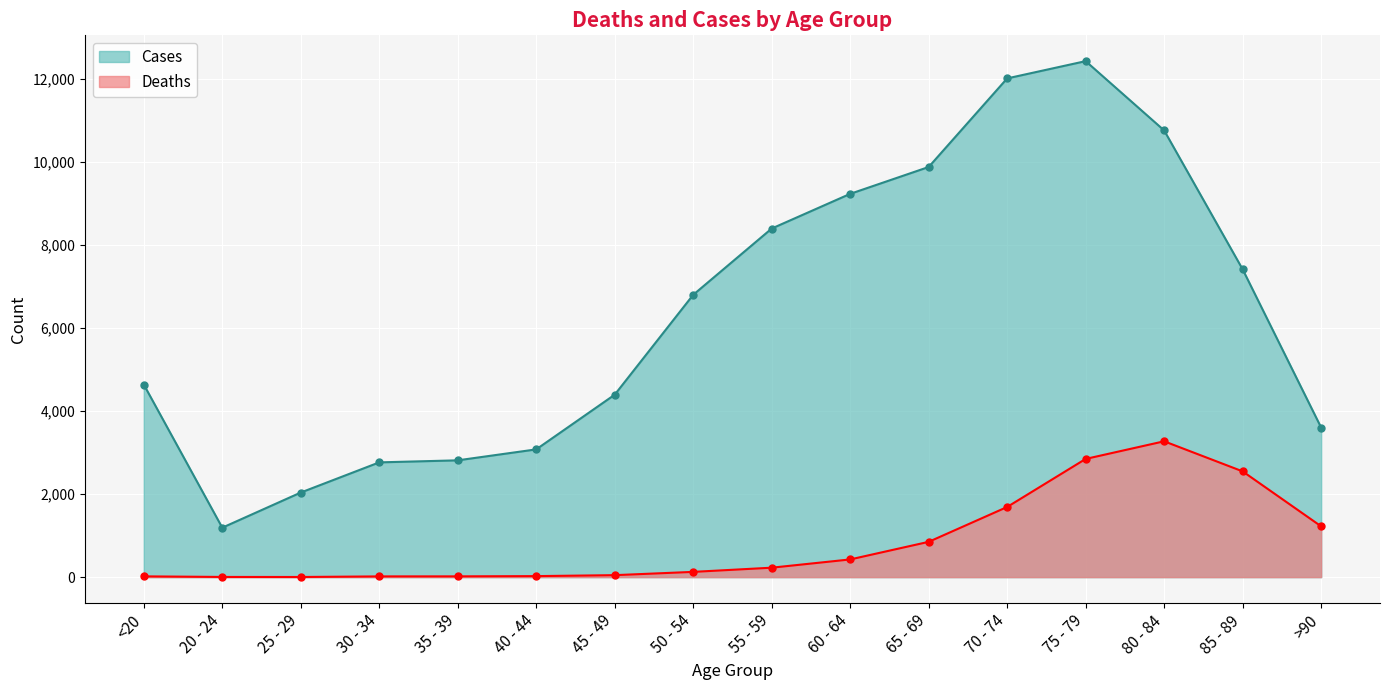

How many data points does each series have?

16